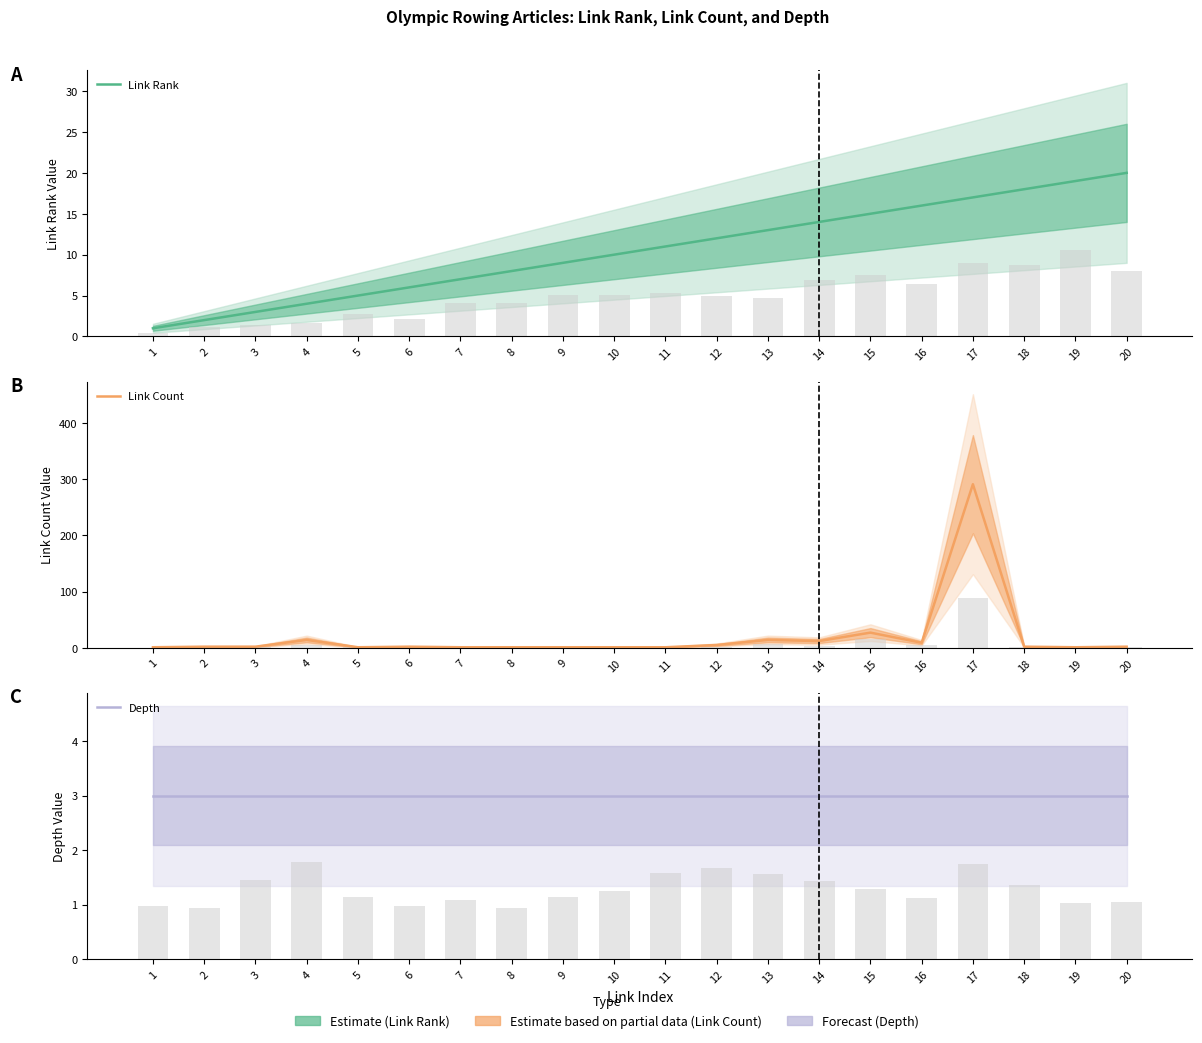

Which category has the lowest value across all series?

1